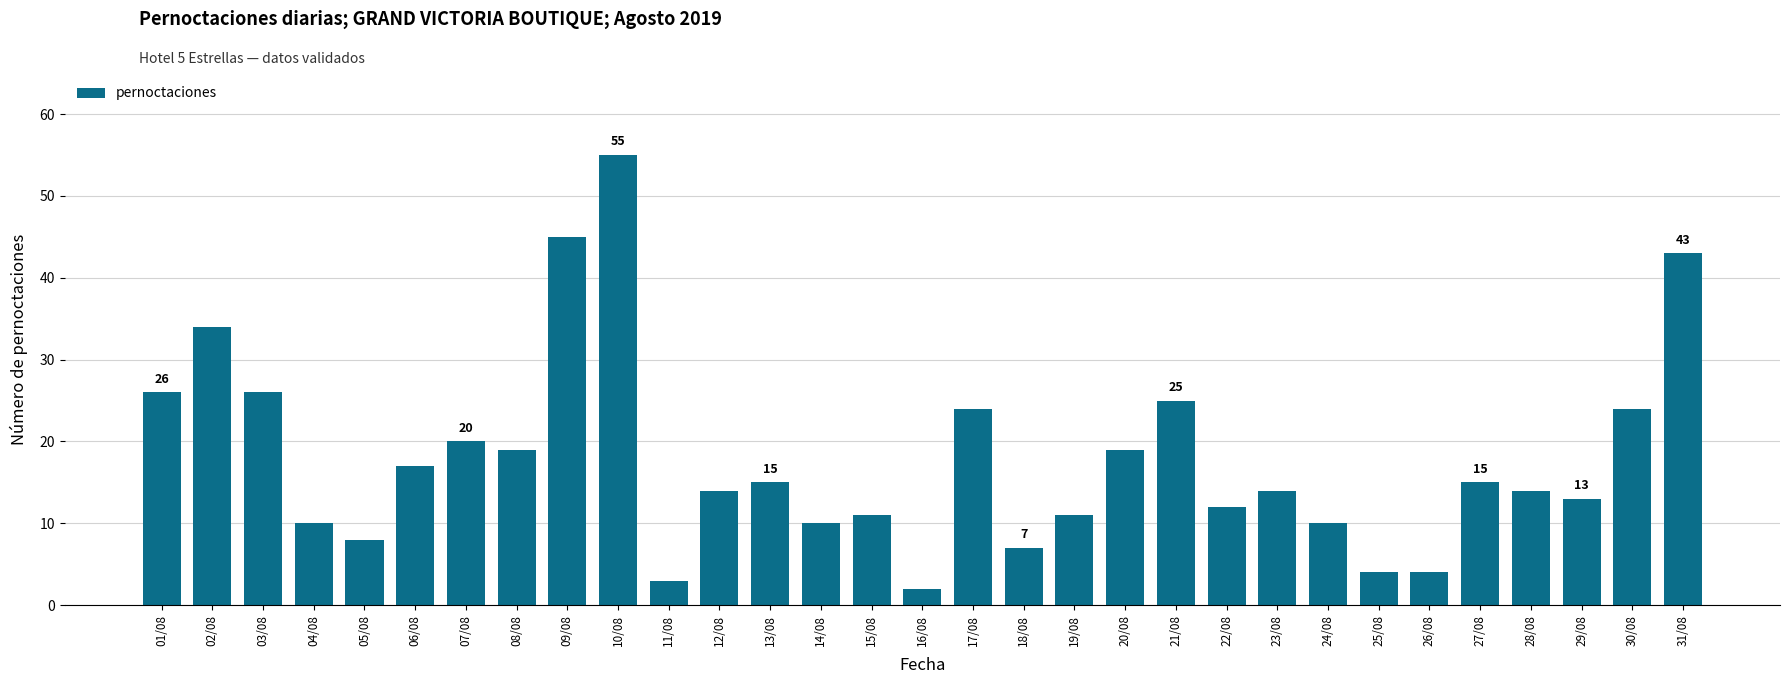

Which category has the highest value across all series?

10/08